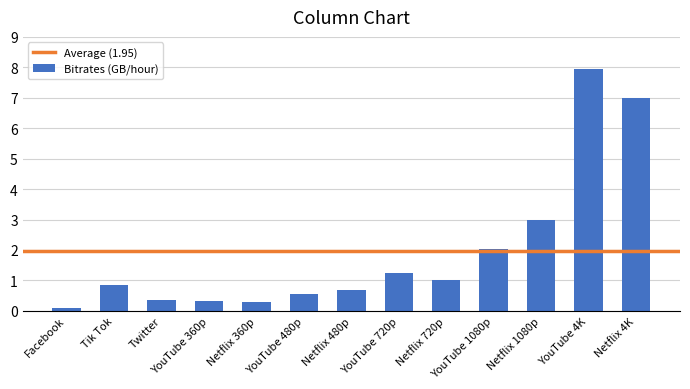

What is the sum of the values at Netflix 720p and YouTube 1080p?

3.0